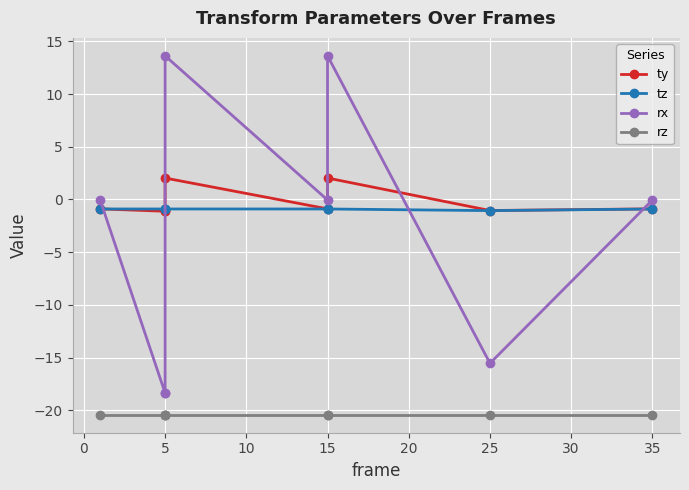

What is the difference between the maximum and minimum values in the ty series?

3.2